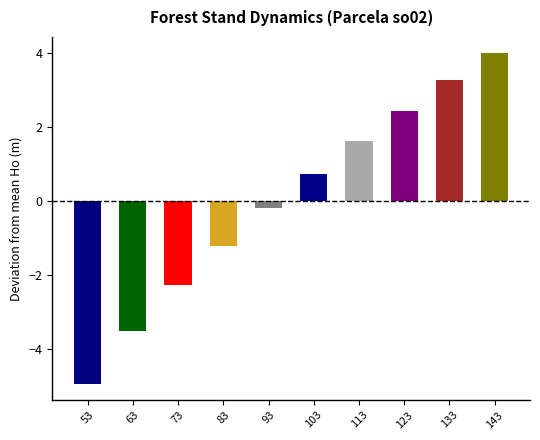

What is the value of the 7th bar from the left?

1.6